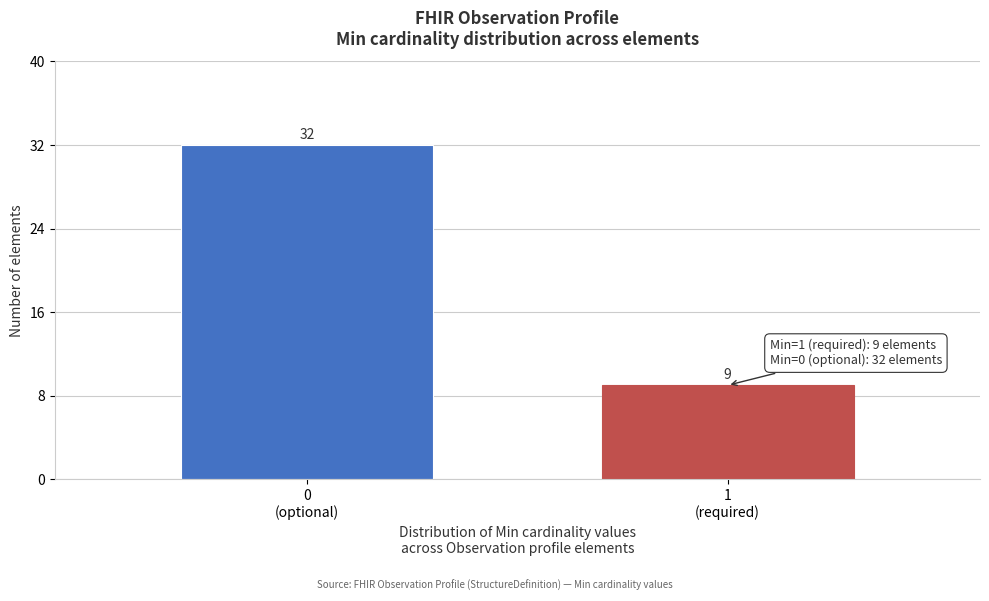

Reading left to right, list all the values displayed in this chart.

32	9